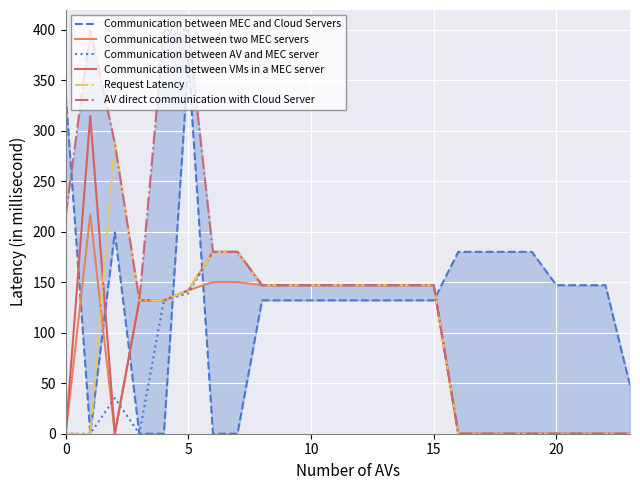

Does the chart display data point markers on the line(s)?

No